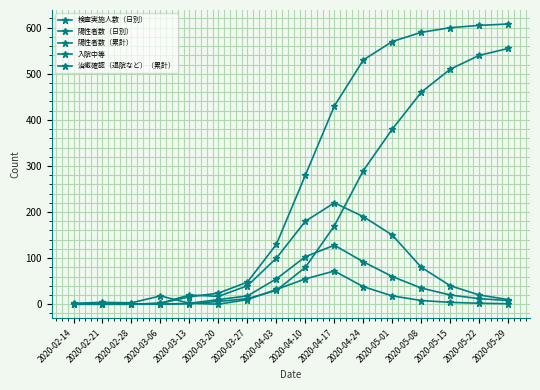

At how many categories does at least one series exceed 49?

9